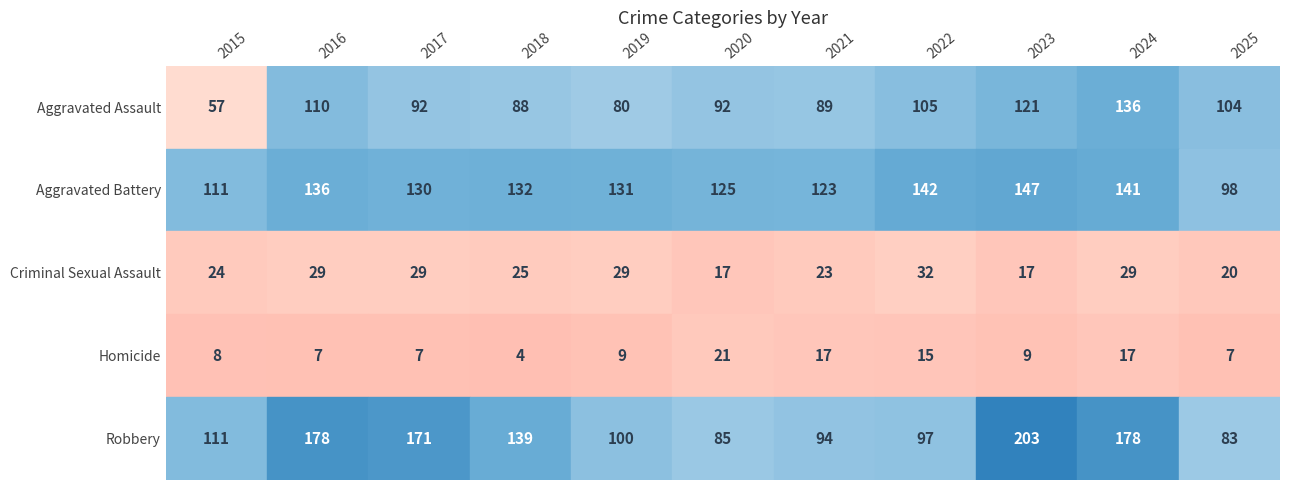

List the labels in order of Criminal Sexual Assault value, largest first.

2022, 2016, 2017, 2019, 2024, 2018, 2015, 2021, 2025, 2020, 2023